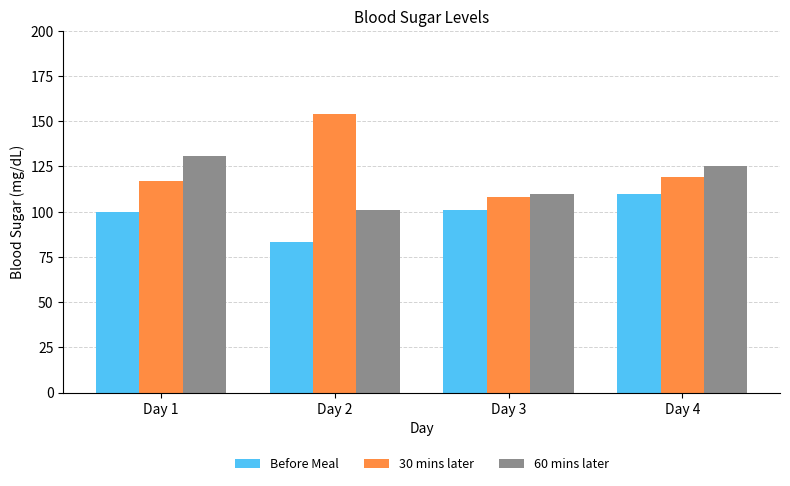

What value does the 60 mins later series have at Day 1?

131